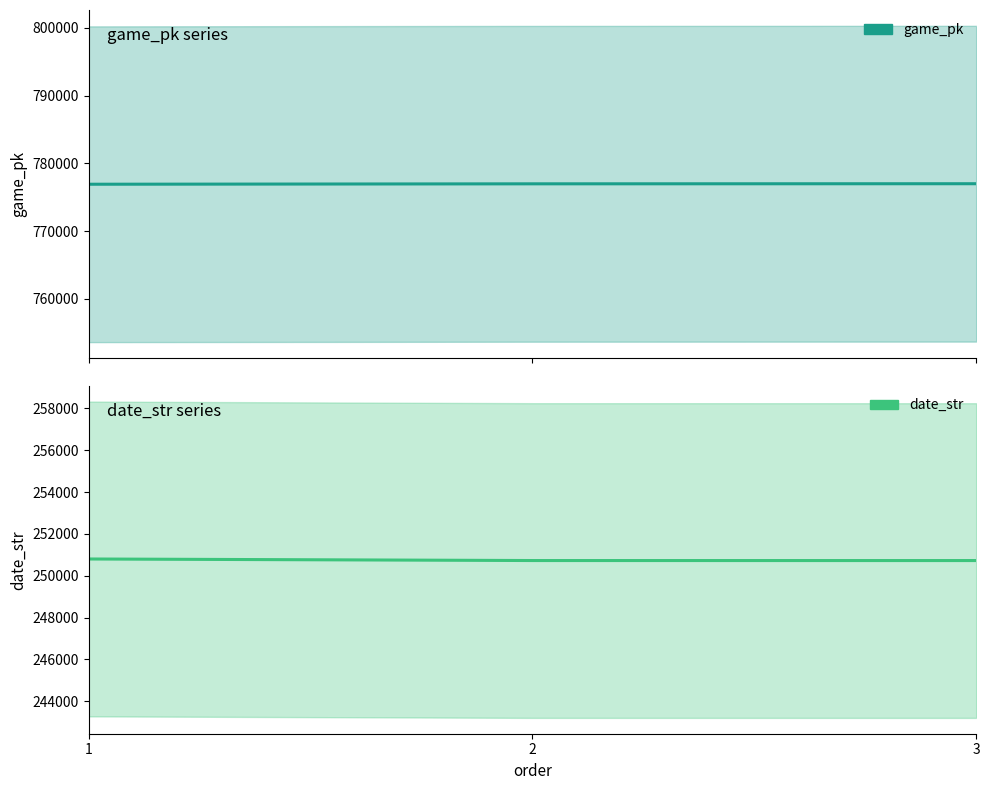

At which label does game_pk first exceed 776983?

3